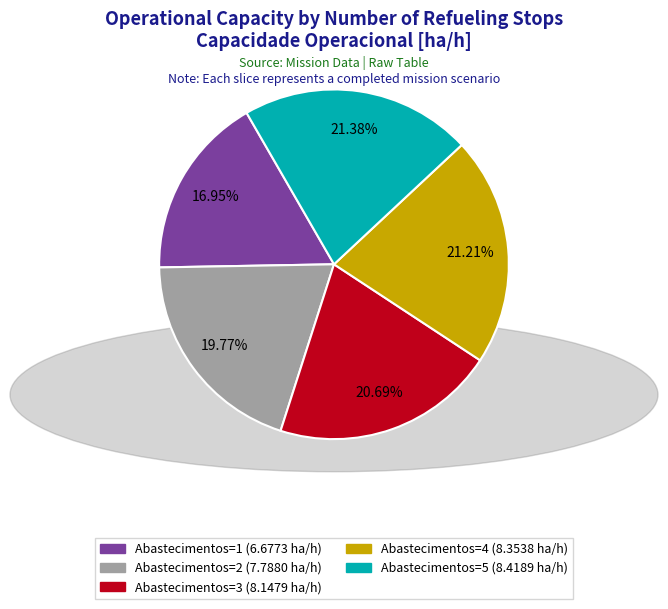

Does Abastecimentos=2 account for over 50% of the chart?

No